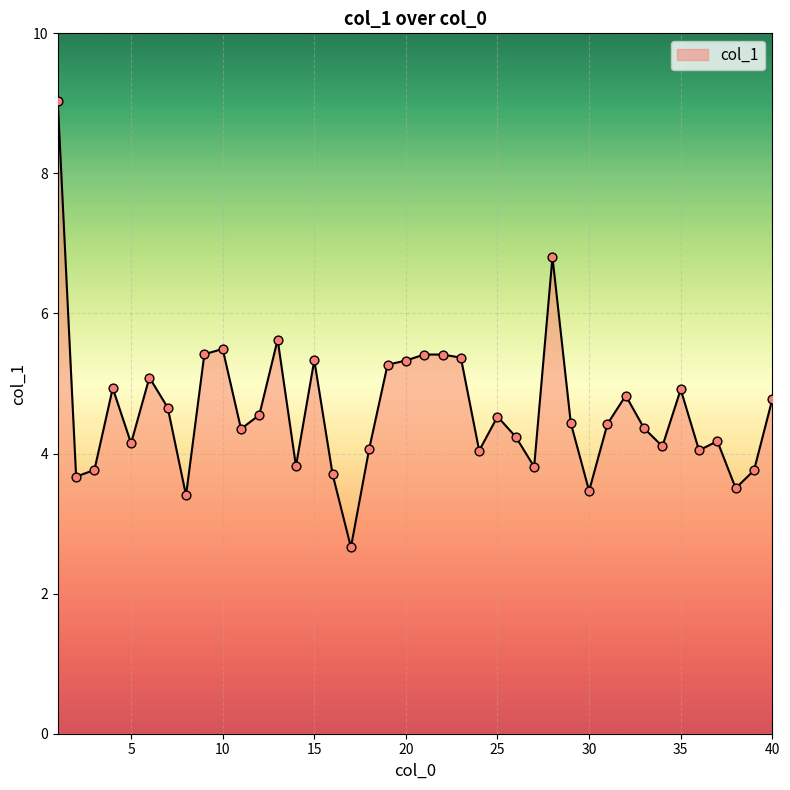

What is the maximum value shown in the chart?

9.0